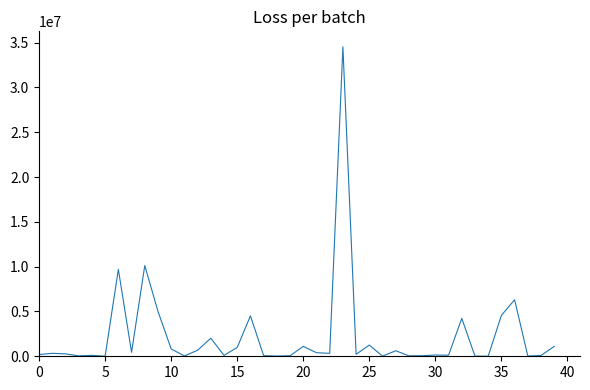

What is the greatest value displayed?

34533957